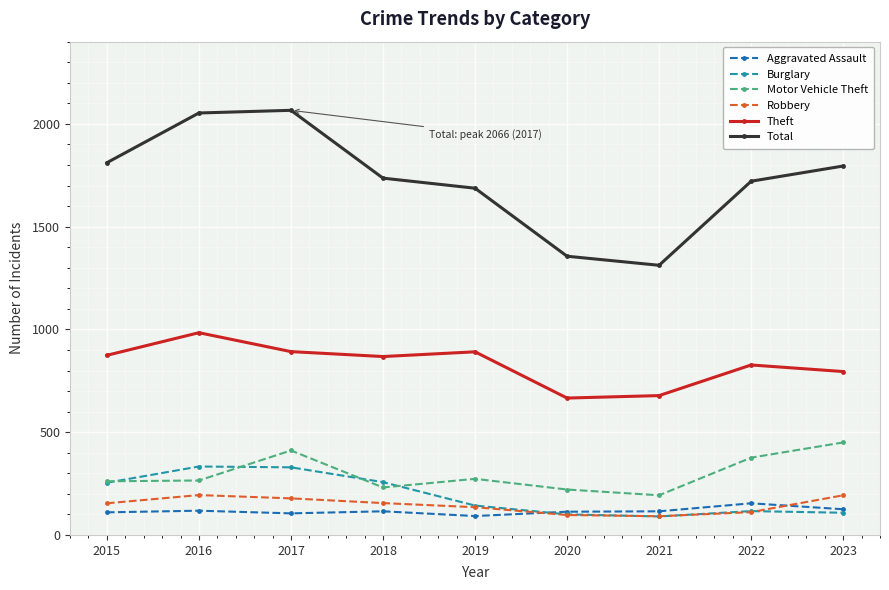

True or false: Total and Motor Vehicle Theft cross at least once.

False